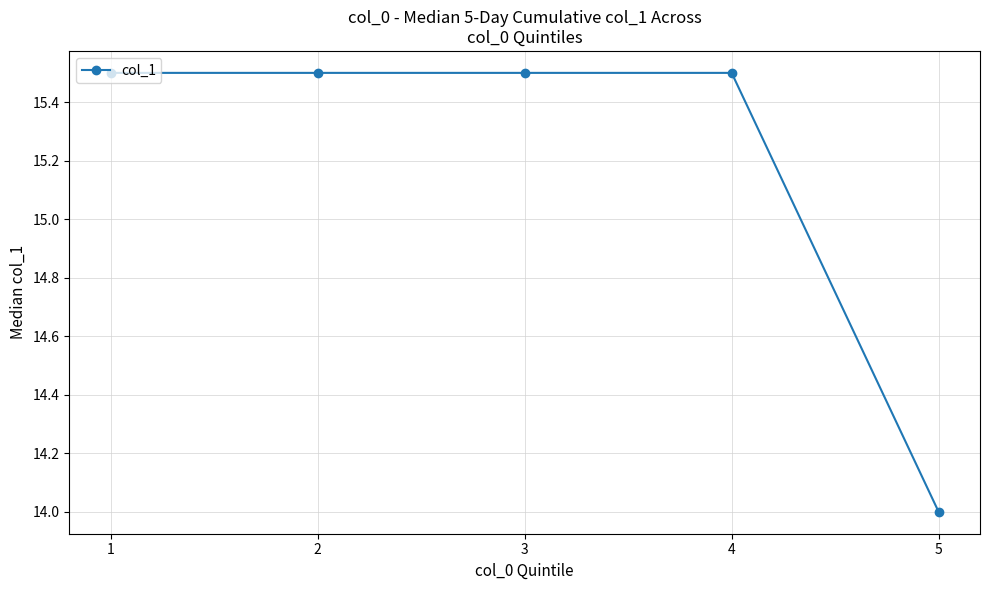

Does the chart have visible grid lines?

Yes